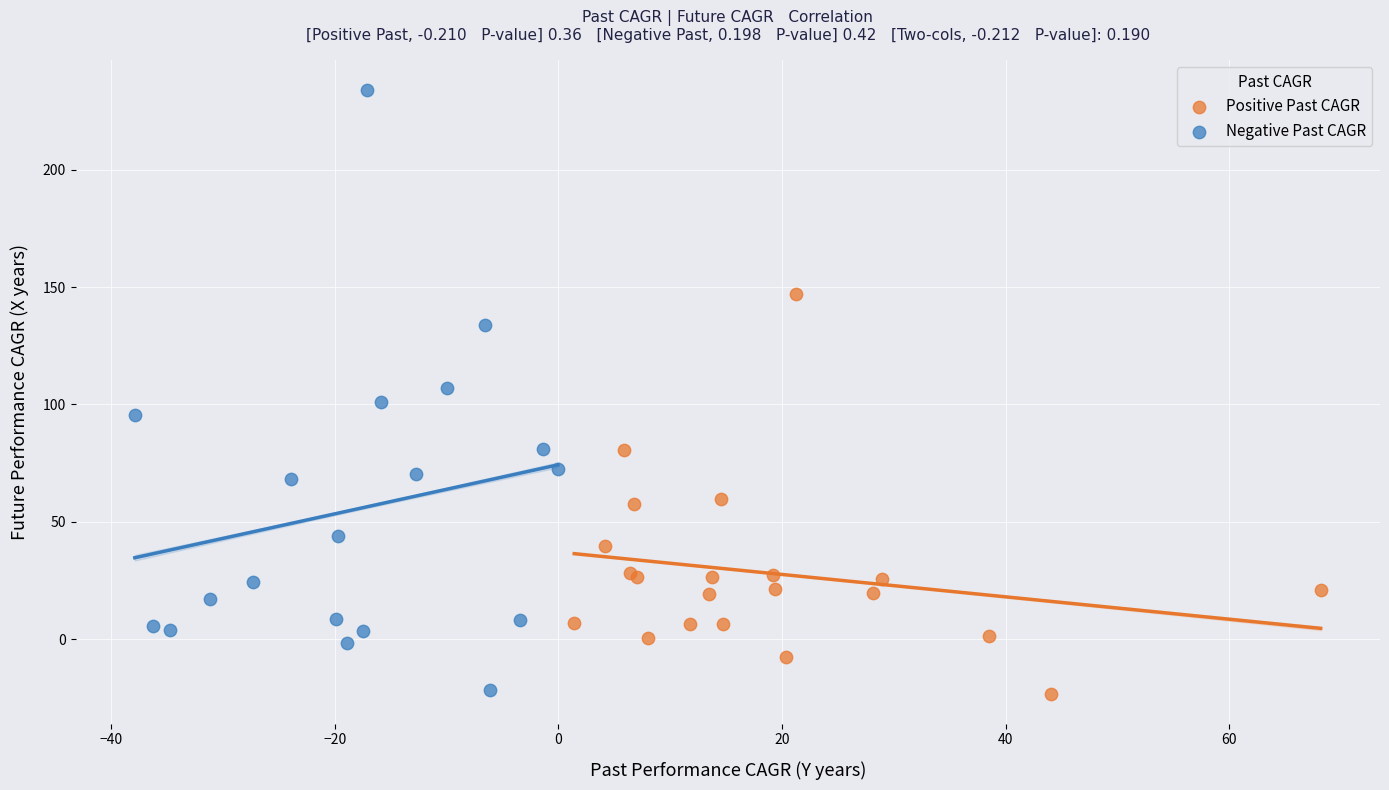

Which series has the largest Y range (max minus min)?

Negative Past CAGR